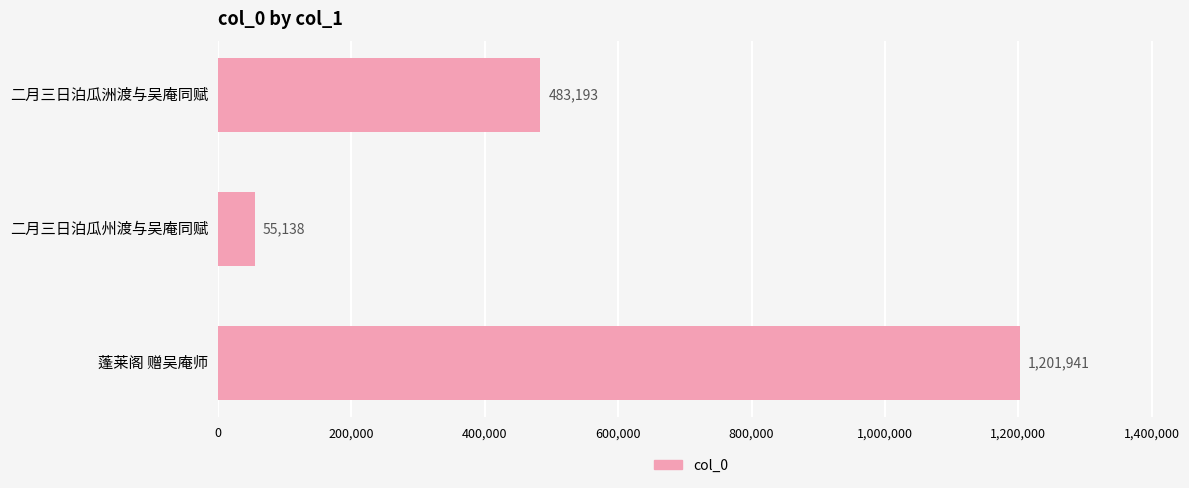

What is the difference between the second highest and minimum values?

428055